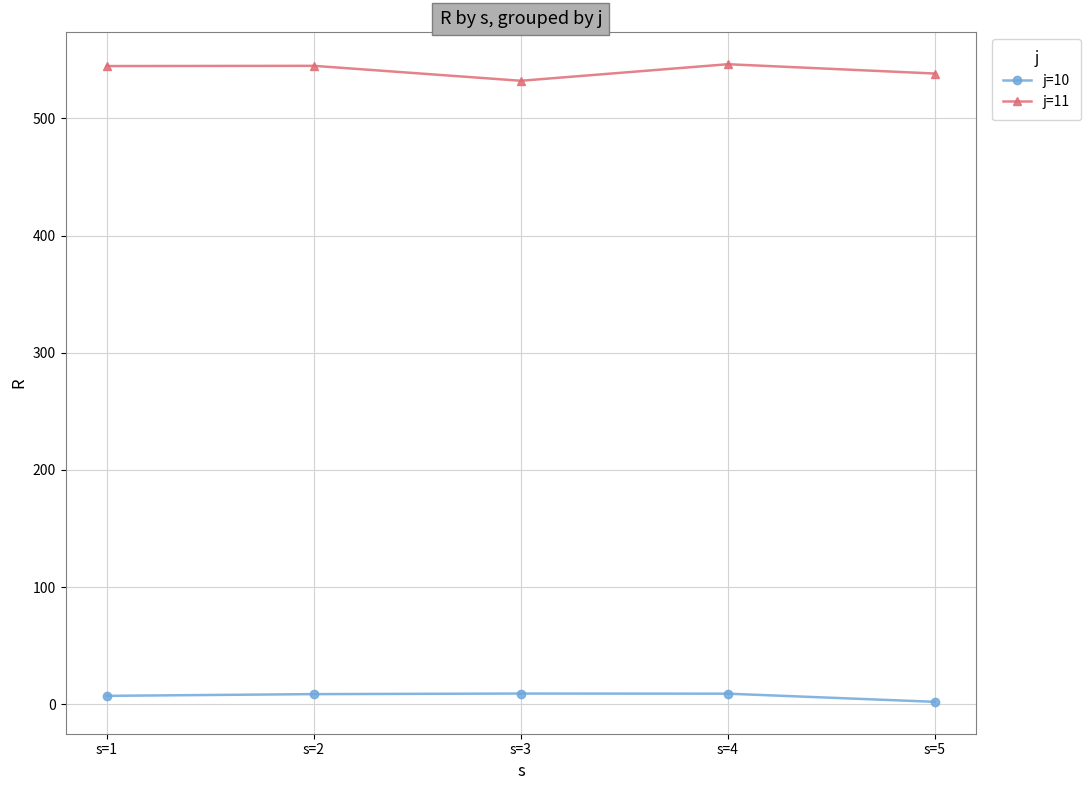

Which category has the lowest value in the j=10 series?

s=5